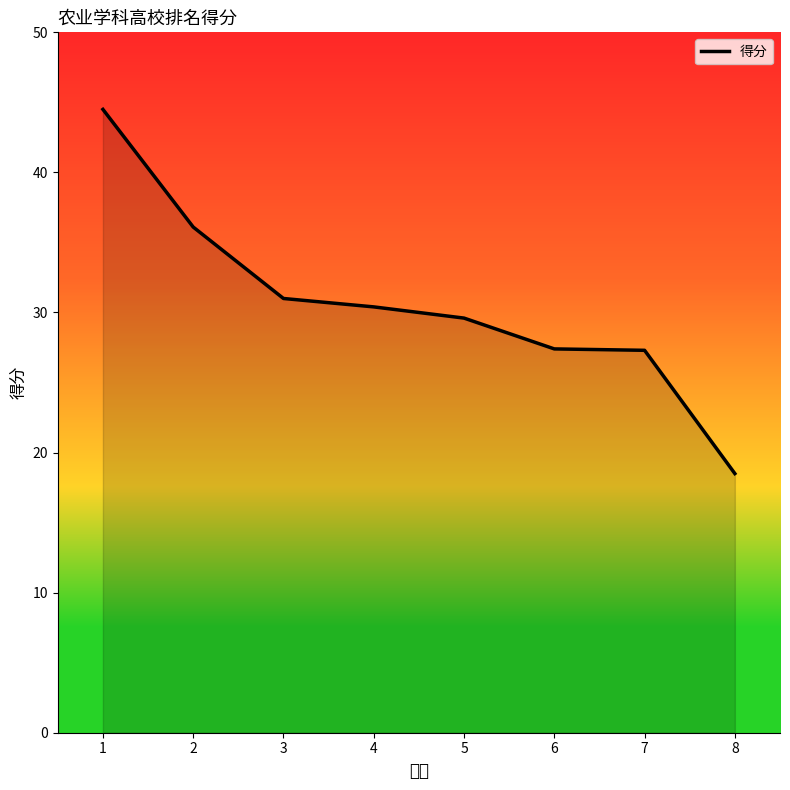

What is the sum of the values at 8 and 5?

48.1